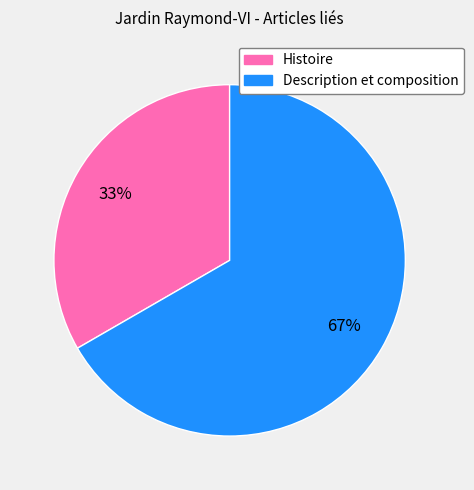

Which category accounts for the majority?

Description et composition